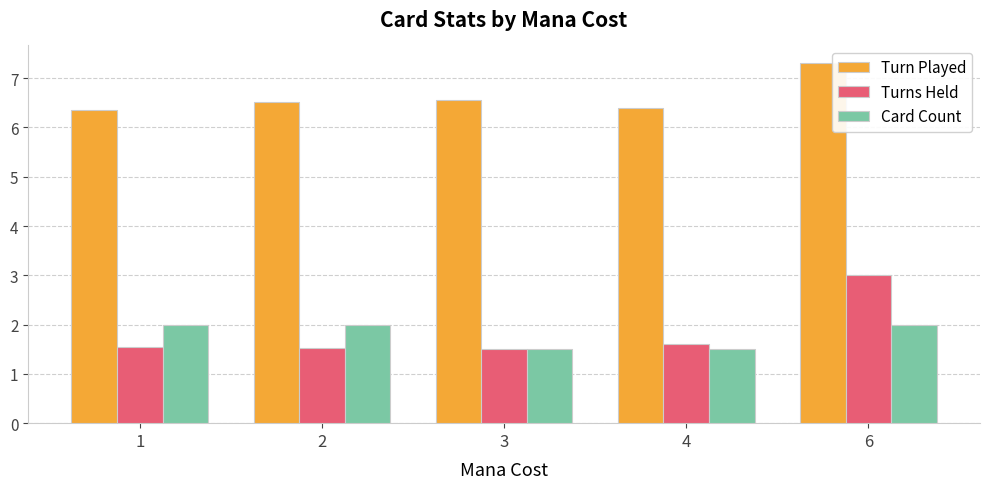

Which label corresponds to the largest value in the chart?

6